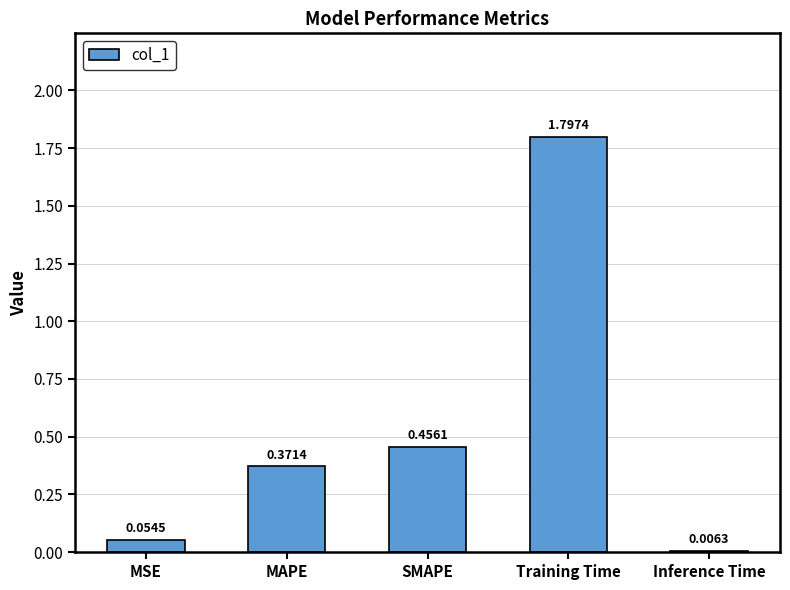

What is the sum of the values at Training Time and MAPE?

2.2